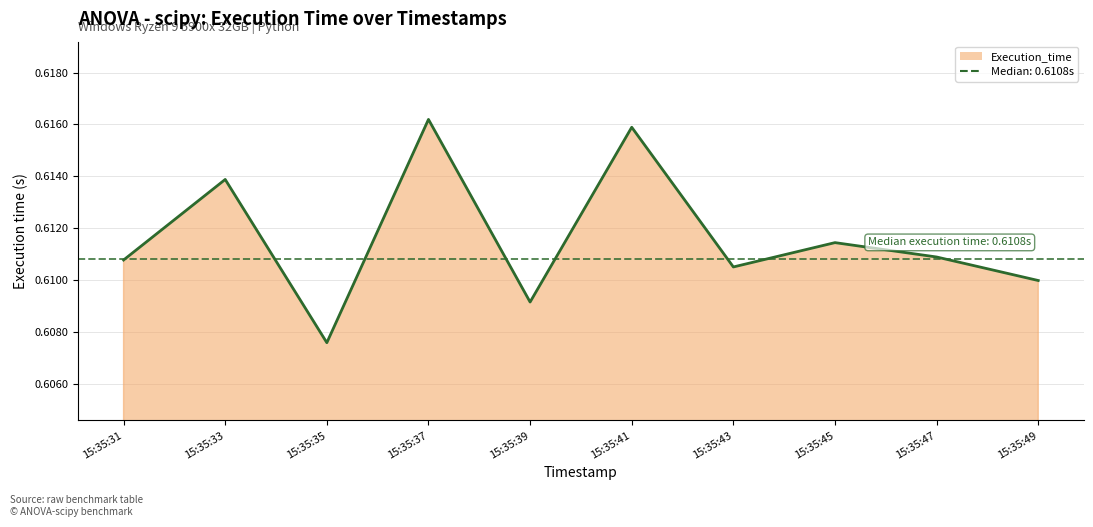

Rank the categories by value from lowest to highest.

15:35:35, 15:35:39, 15:35:49, 15:35:43, 15:35:31, 15:35:47, 15:35:45, 15:35:33, 15:35:41, 15:35:37